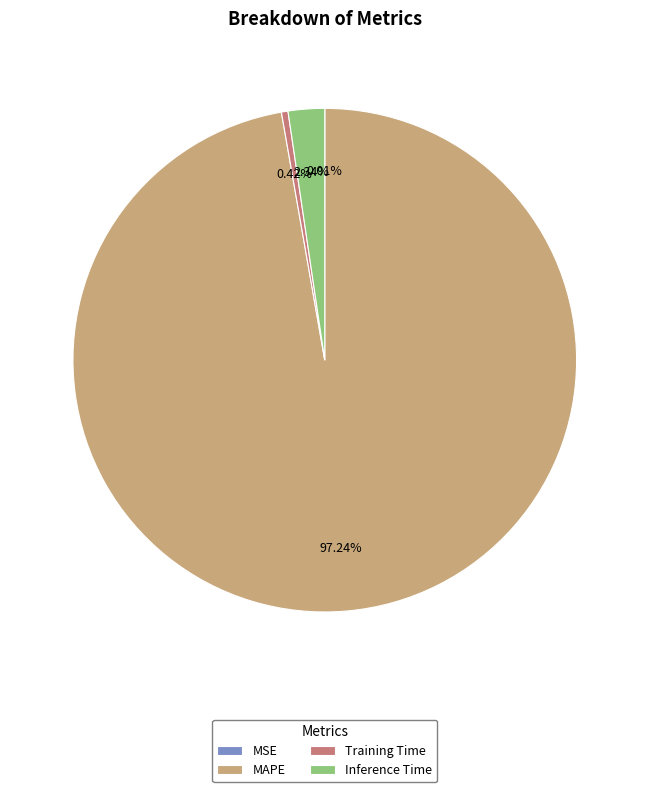

To the nearest percent, what is the average slice percentage?

25%